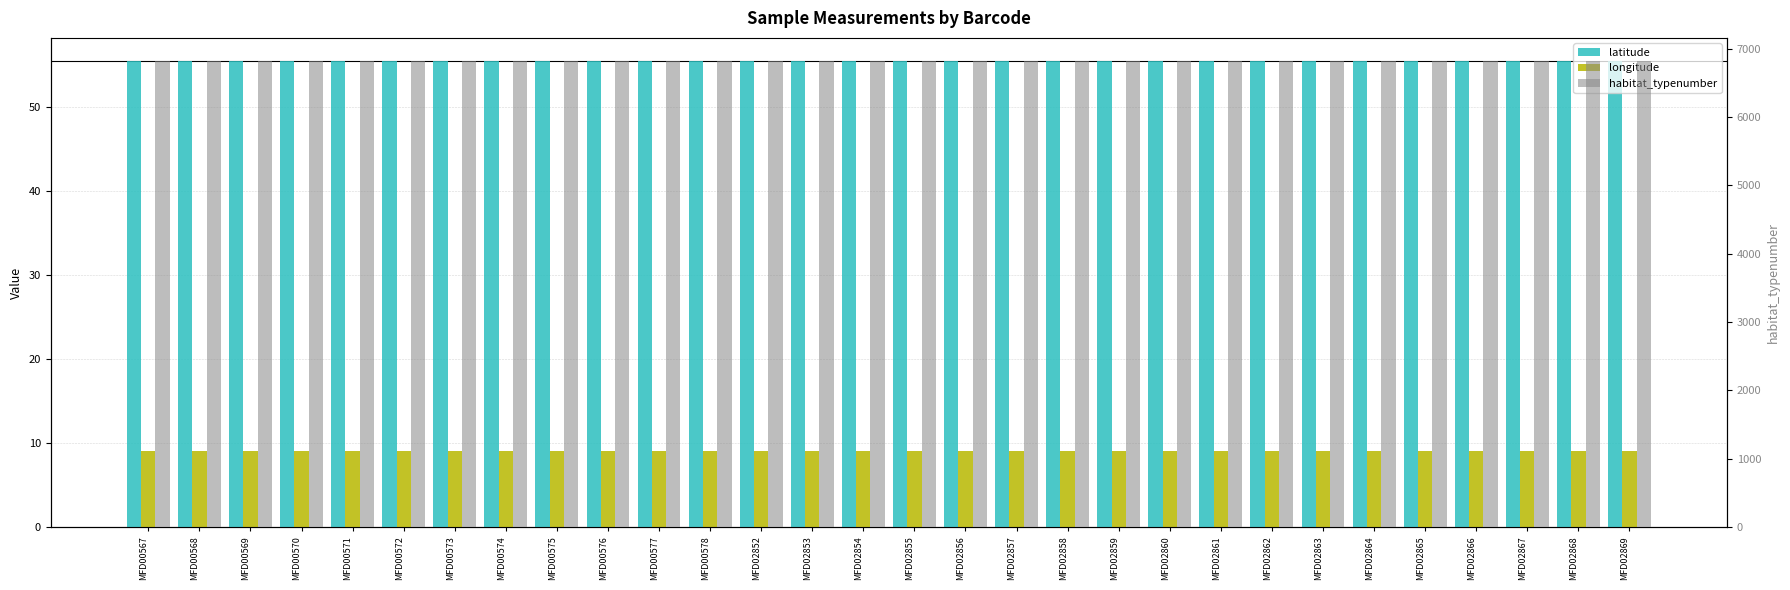

At how many categories does at least one series exceed 6499?

30